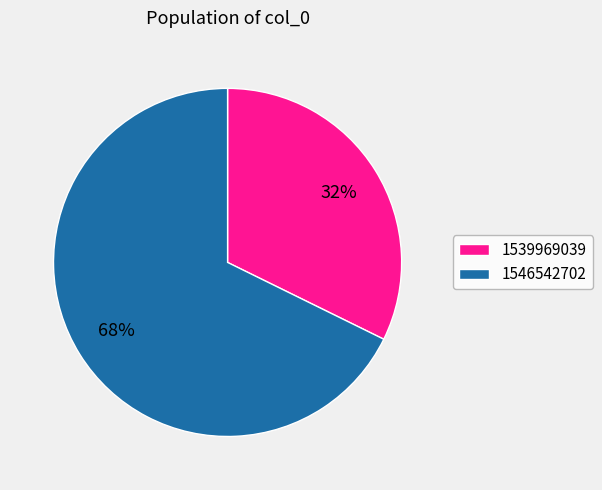

Does 1546542702 account for over 50% of the chart?

Yes